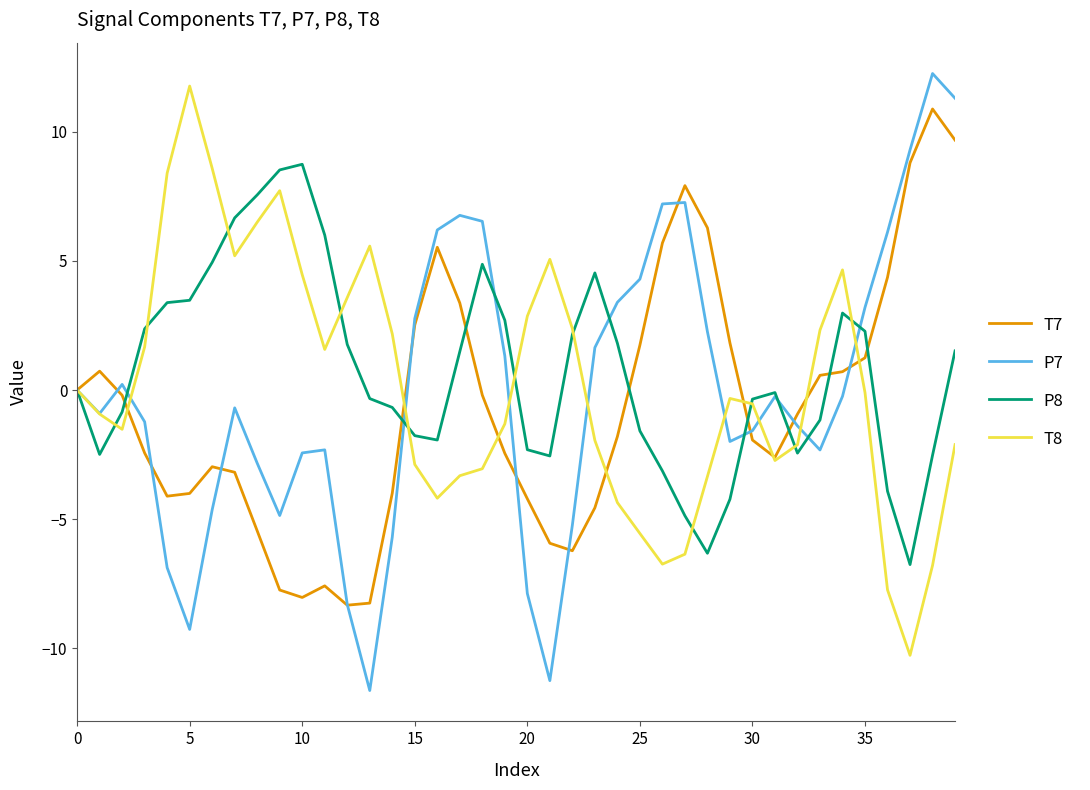

What is the maximum value for T8?

11.8